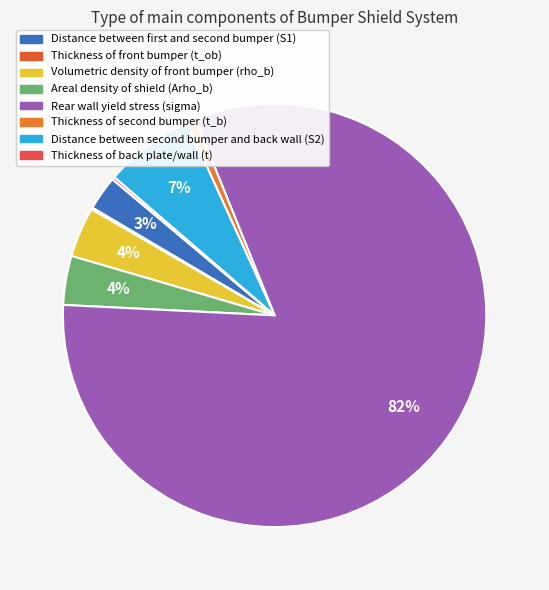

Does any single category account for the majority?

Yes